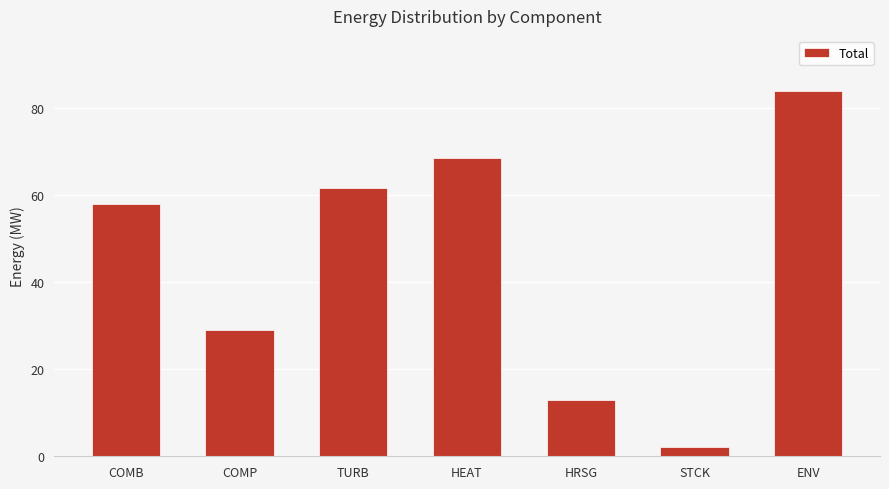

What is the value of the 1st bar from the left?

57.9